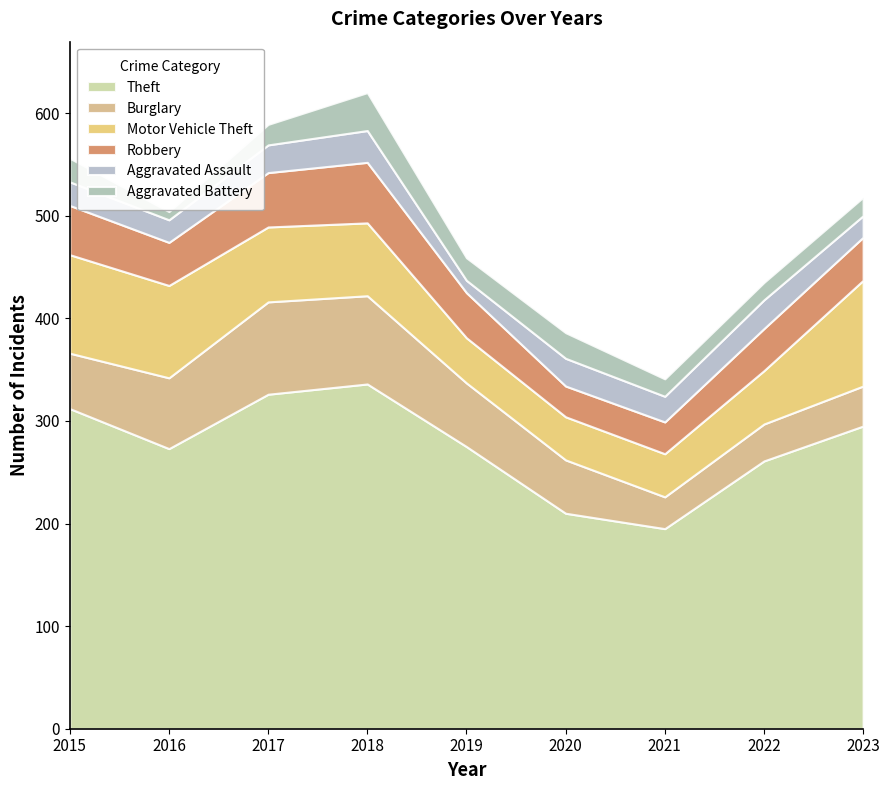

What is the average value of the Aggravated Battery series?

21